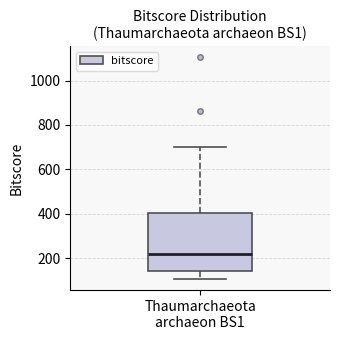

Read this box plot against the y-axis: the position of the median line, the range covered by the box, and the ends of both whiskers. The values are not printed on the chart, so give them approximately, as read against the axis.

median 220, box 140 to 400, whiskers 100 to 700